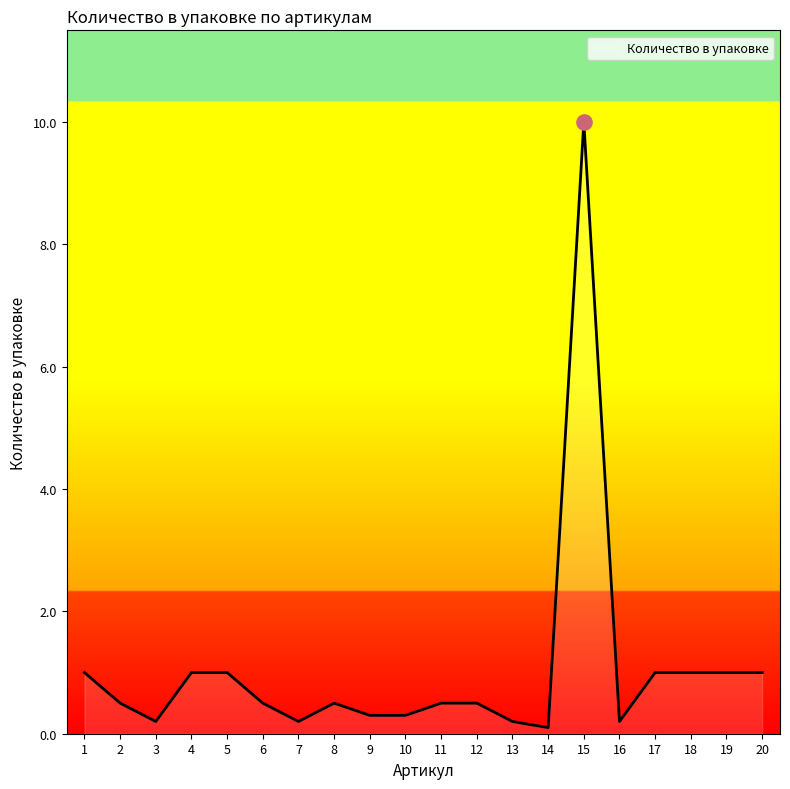

Which has a higher value, 19 or 3?

19